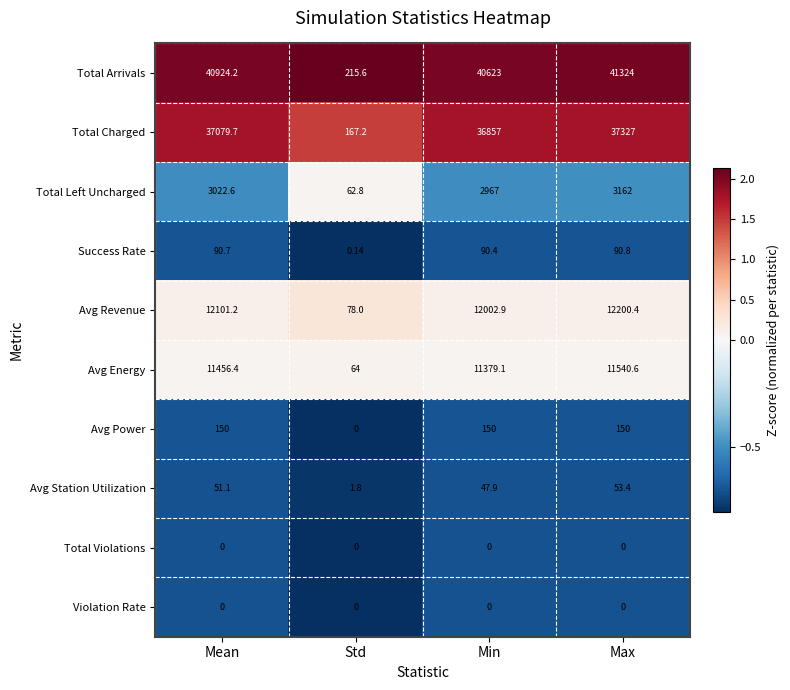

Which series has the largest total across all categories?

Total Arrivals